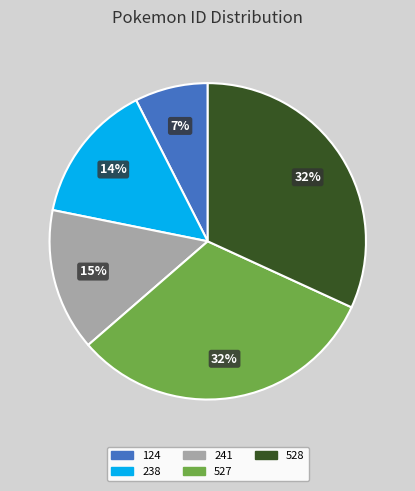

How many slices are in this pie chart?

5